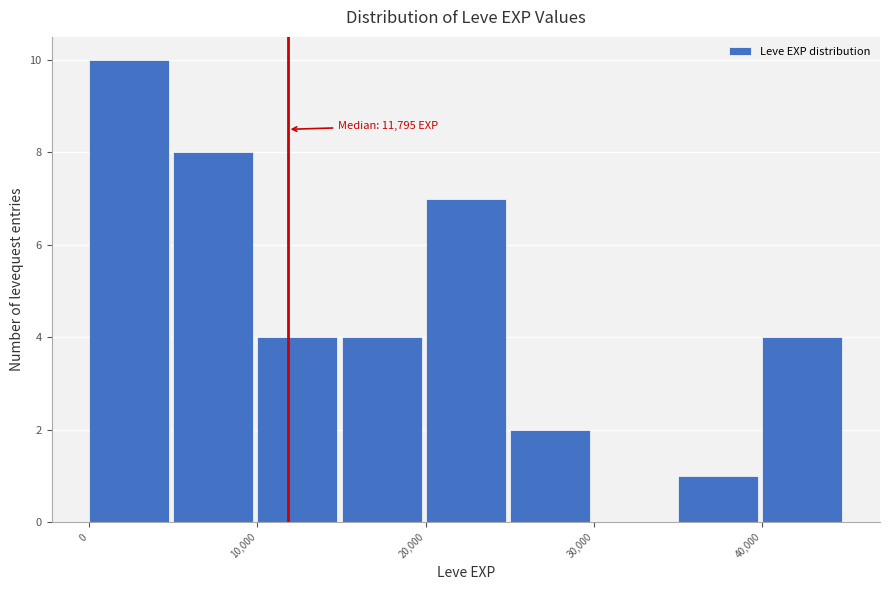

Which range on the x-axis has the tallest bar?

0 to 5000